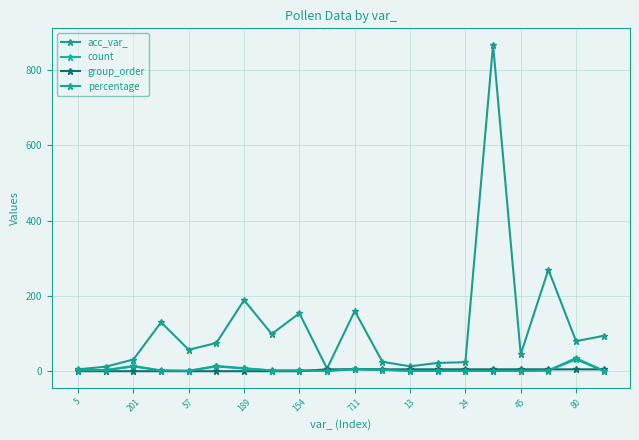

At which label does acc_var_ reach its minimum?

5